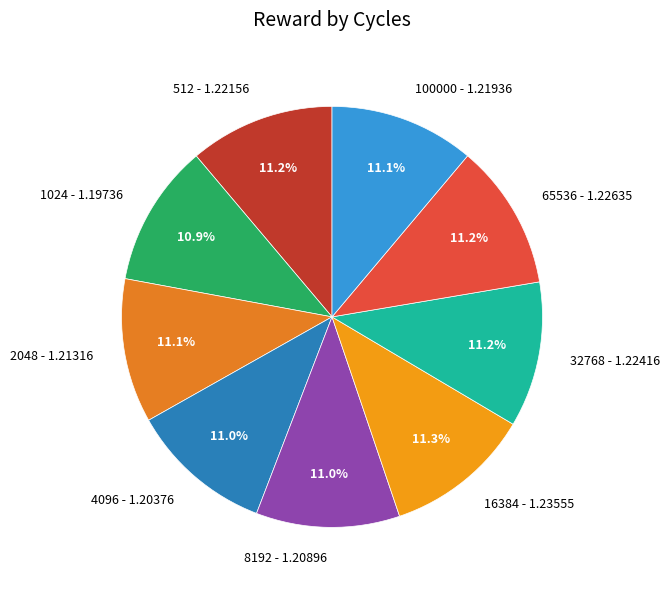

What is the ratio of the value at 1024 to the value at 65536?

1.0